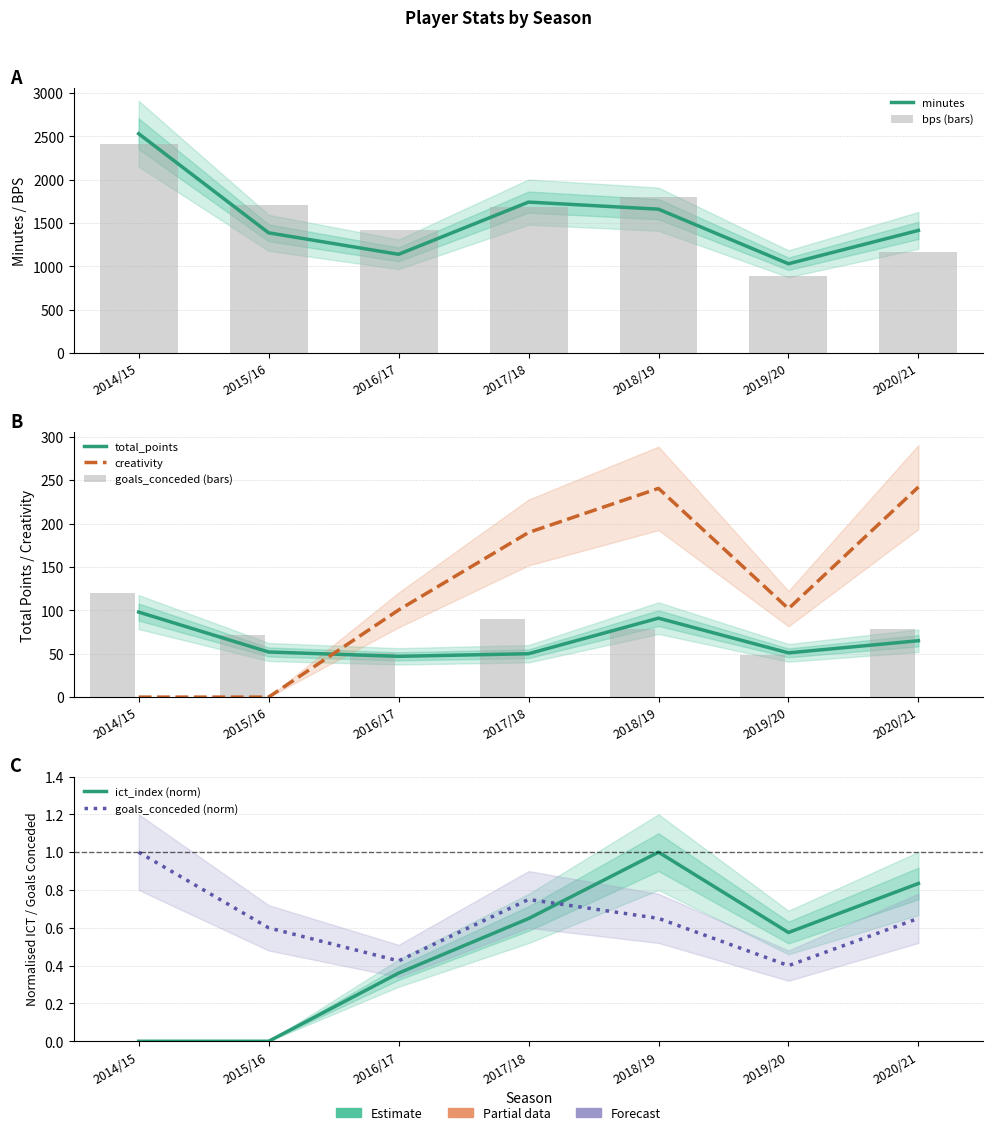

What is the difference between the highest and lowest values at 2017/18?

1741.4